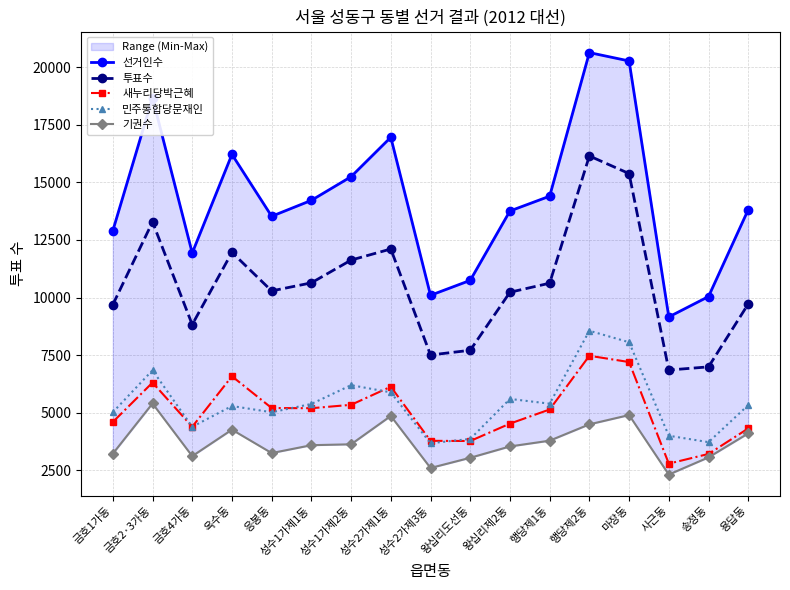

What is the label of the 14th point from the right?

옥수동